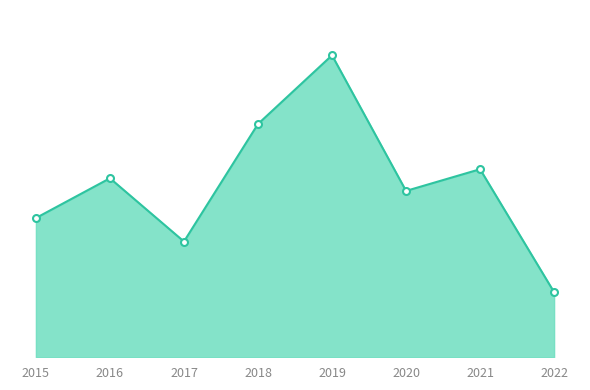

Rank the categories by value from highest to lowest.

2019, 2018, 2021, 2016, 2020, 2015, 2017, 2022